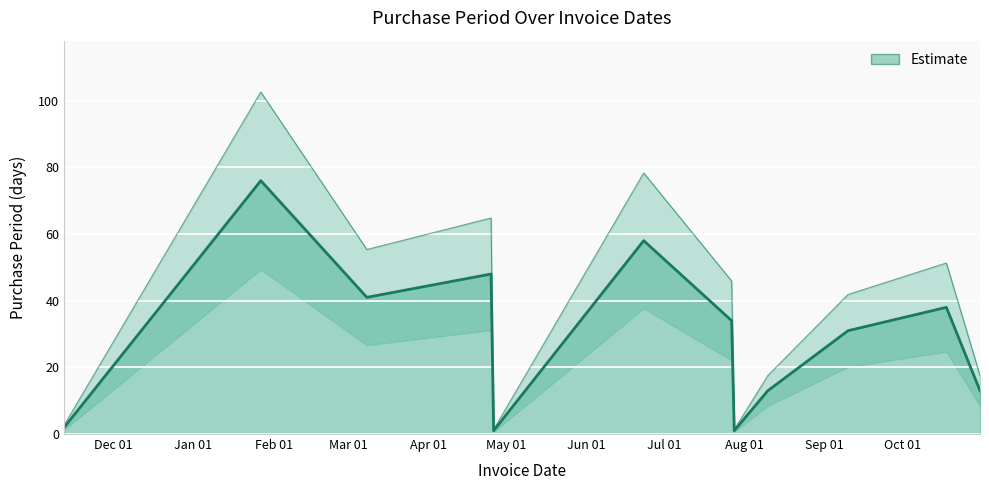

Approximately how many times larger is the value at 2016-06-23 compared to 2016-10-18?

1.5